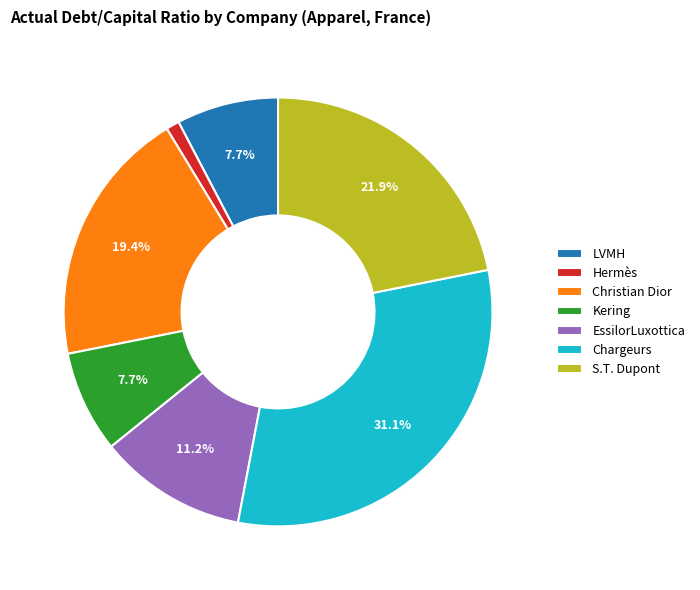

How much of the chart is everything except Kering?

92.3%